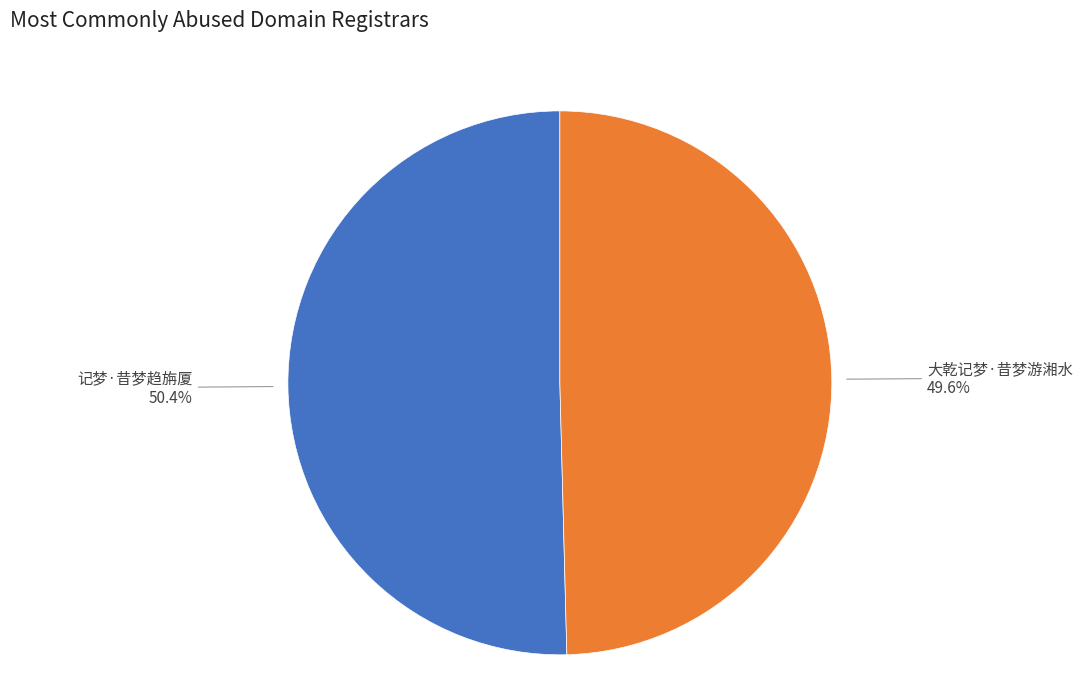

Does any single category account for the majority?

Yes